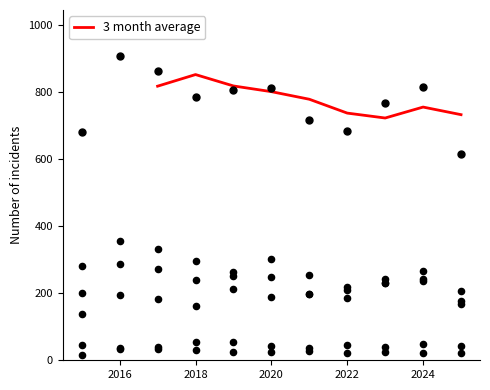

What is the minimum value for 3 month average?

723.0